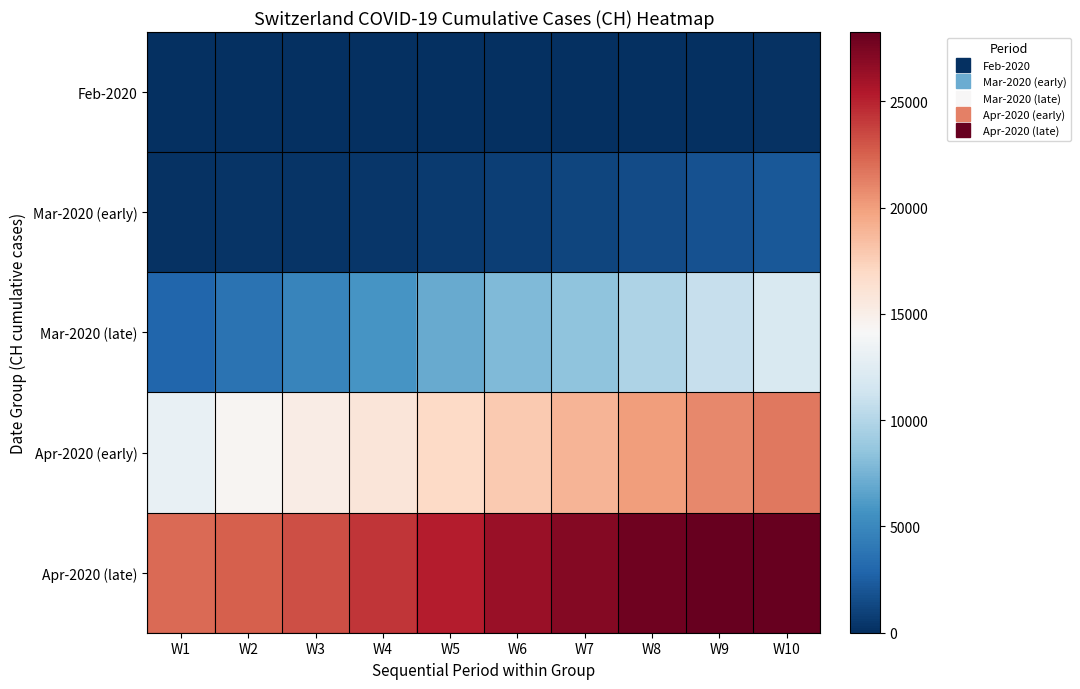

Between W1 and W3, which is larger?

W3